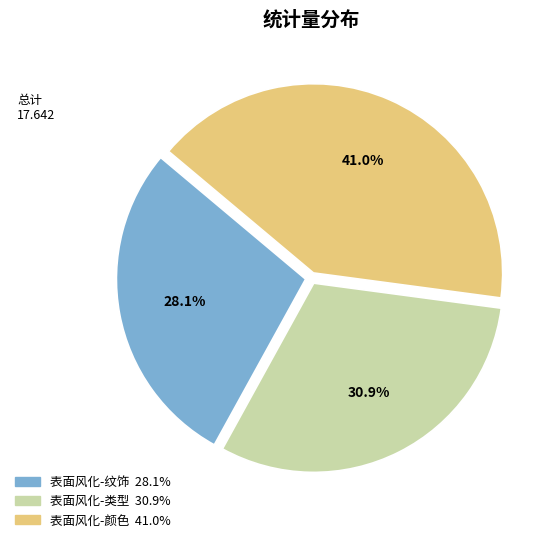

Is the sum of 表面风化-纹饰 and 表面风化-颜色 greater than half?

Yes